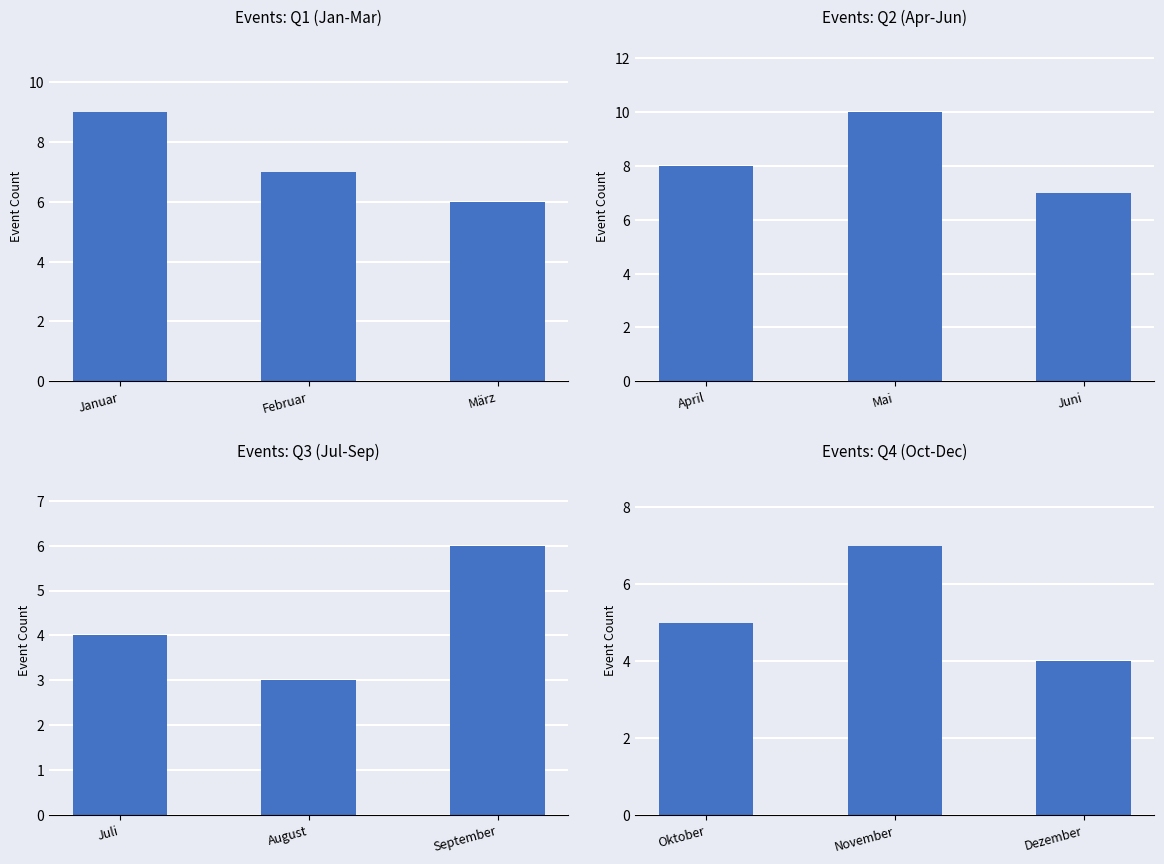

Rank the series by their average value, from lowest to highest.

Q3 (Jul-Sep), Q4 (Oct-Dec), Q1 (Jan-Mar), Q2 (Apr-Jun)